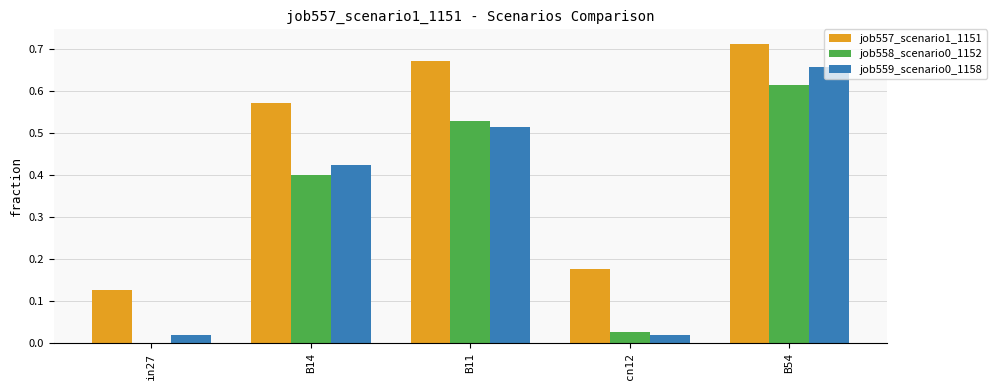

What is the sum of the job558_scenario0_1152 values at B11 and B14?

0.9